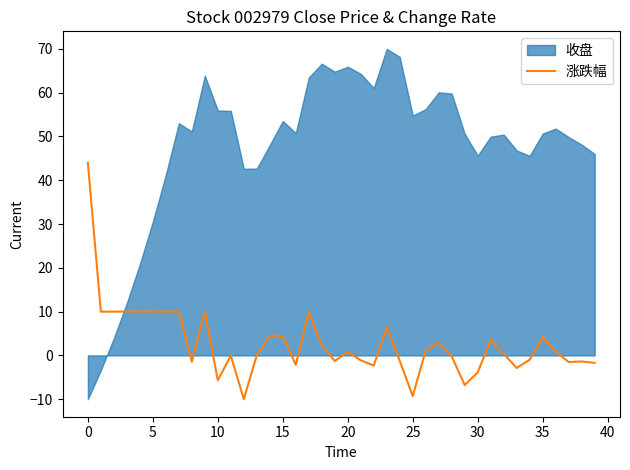

How many data points does each series have?

40